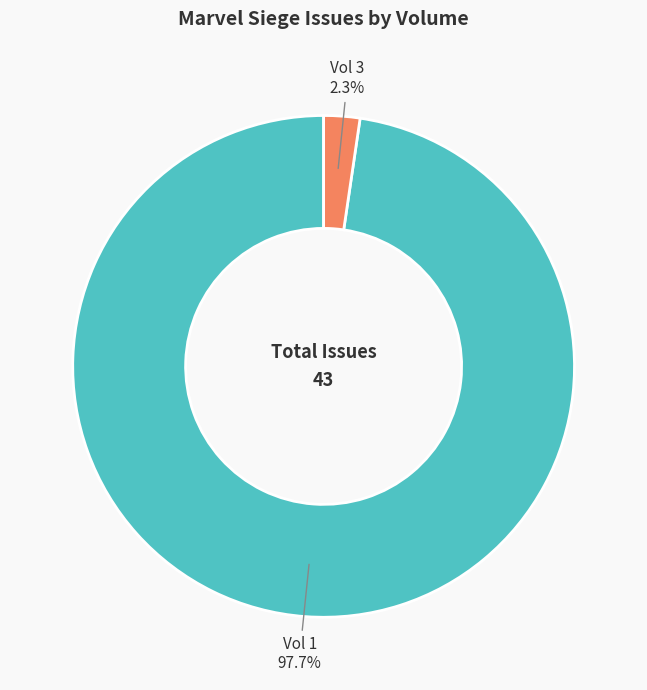

Does any single category account for the majority?

Yes